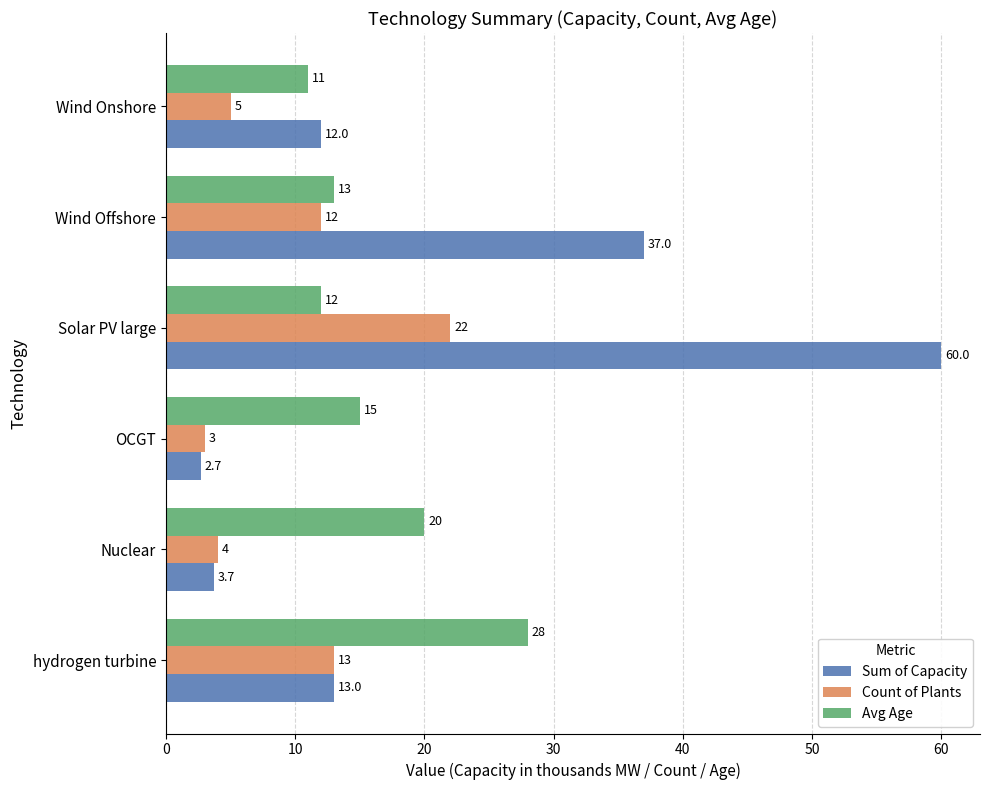

What is the sum of all Count of Plants values?

59.0